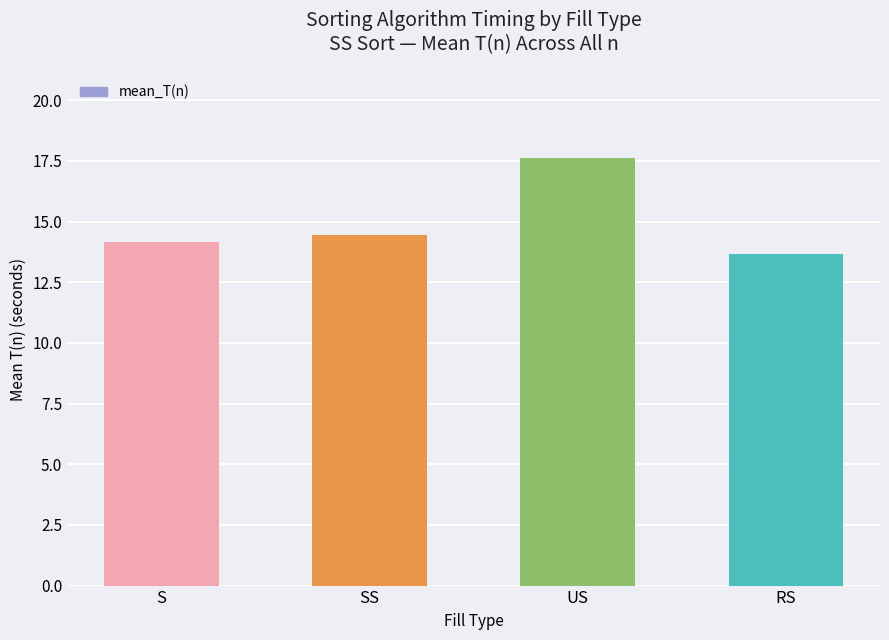

List the labels in order of value, largest first.

US, SS, S, RS